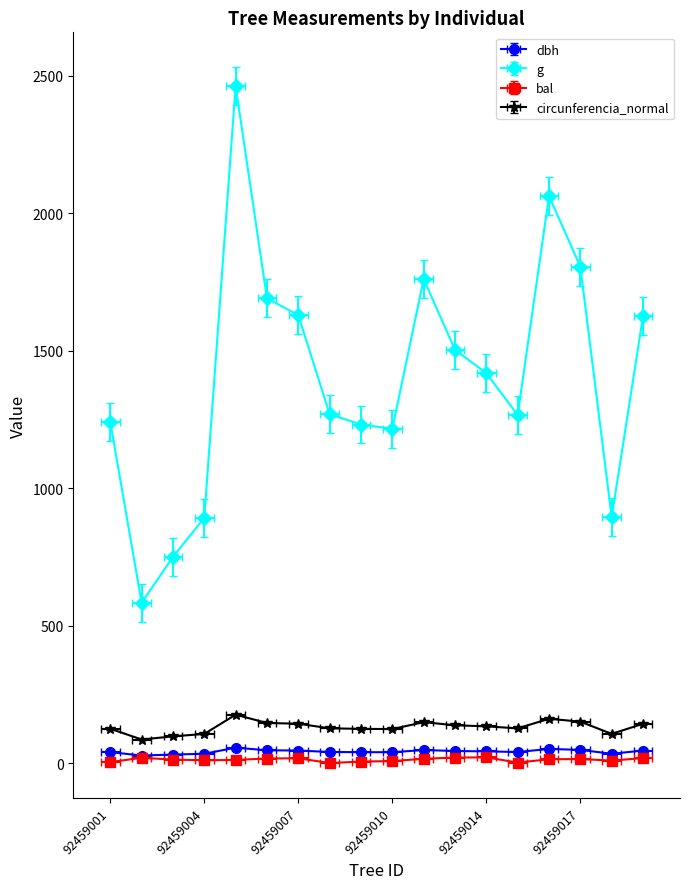

Where is the first local maximum for bal?

92459002